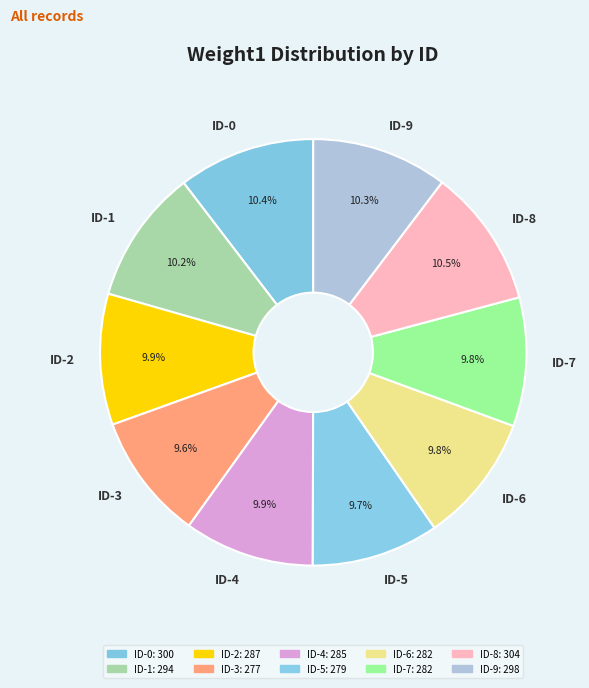

What percentage is the ID-0 slice, to the nearest percent?

10%